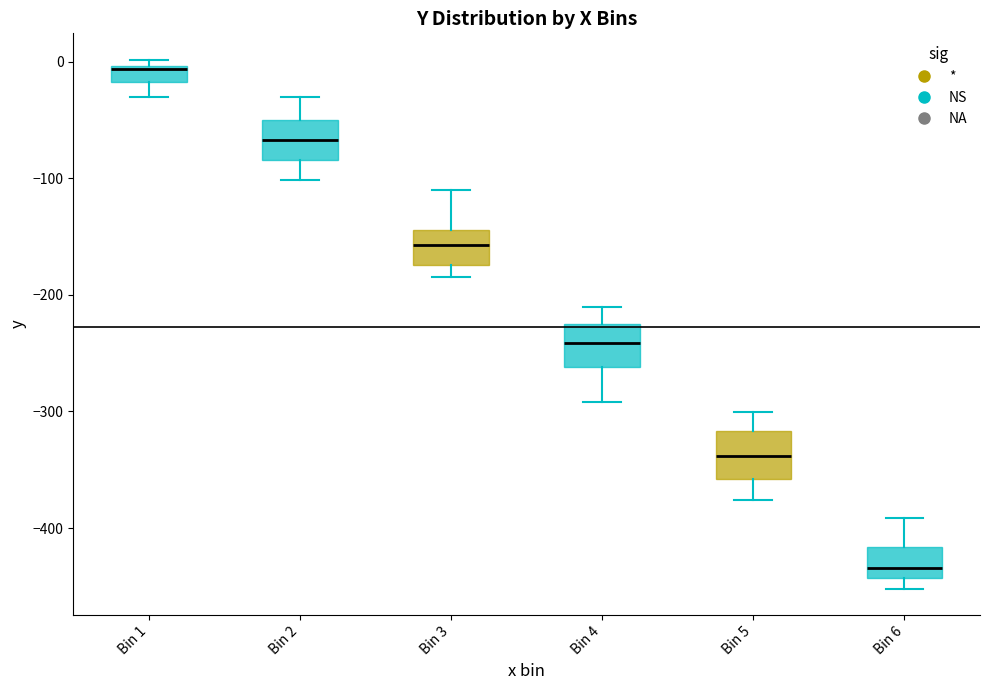

Where is the lower edge of the box for Bin 6 on the y-axis? The values are not printed on the chart, so give them approximately, as read against the axis.

-440